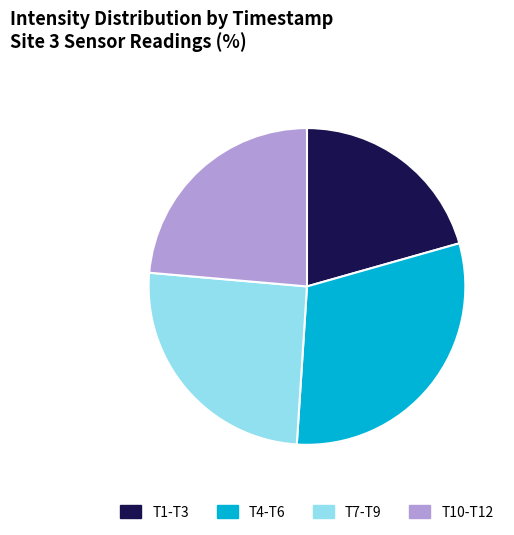

Is there any slice that represents more than half of the pie?

No